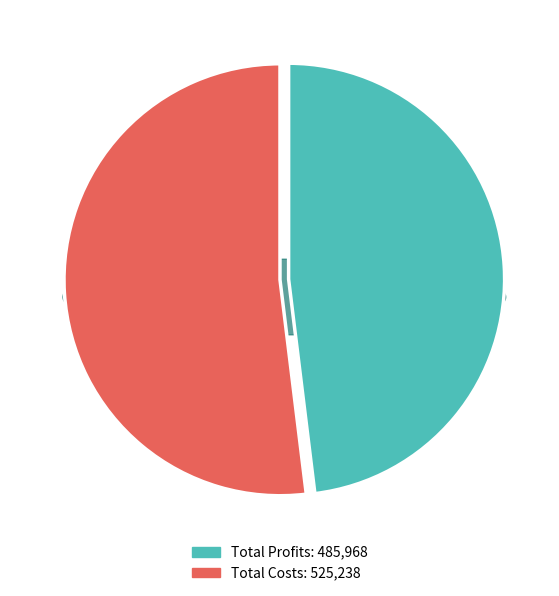

The Total Profits slice represents 17% of the pie. True or false?

False